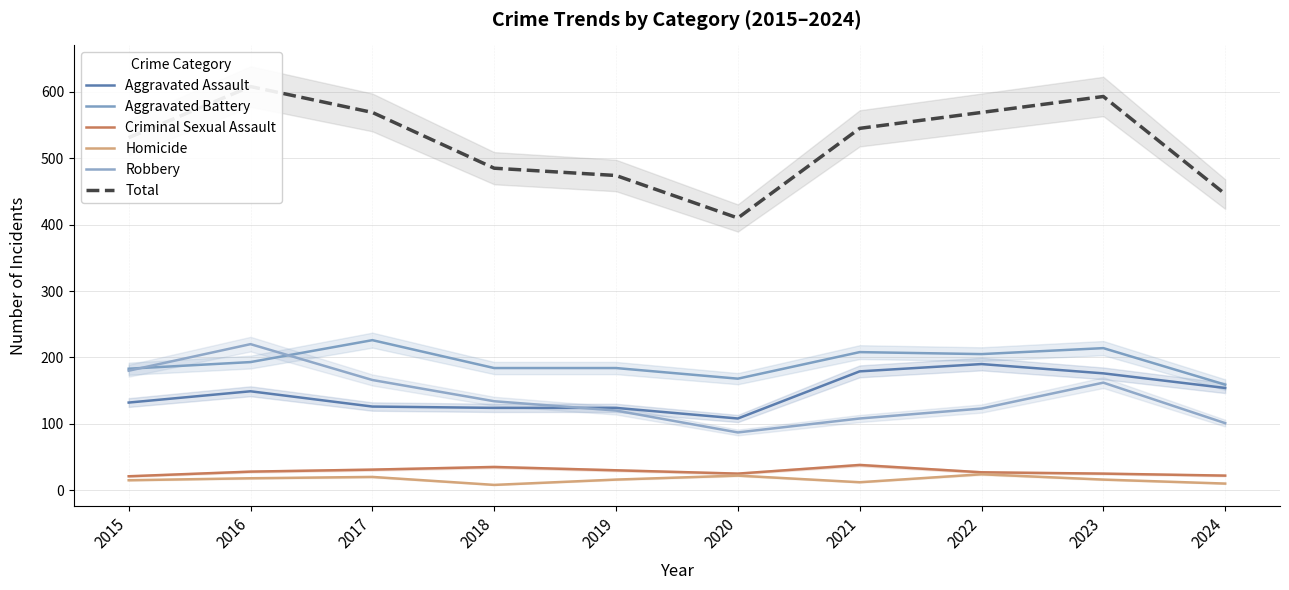

What is the total value across all series at 2022?

1138